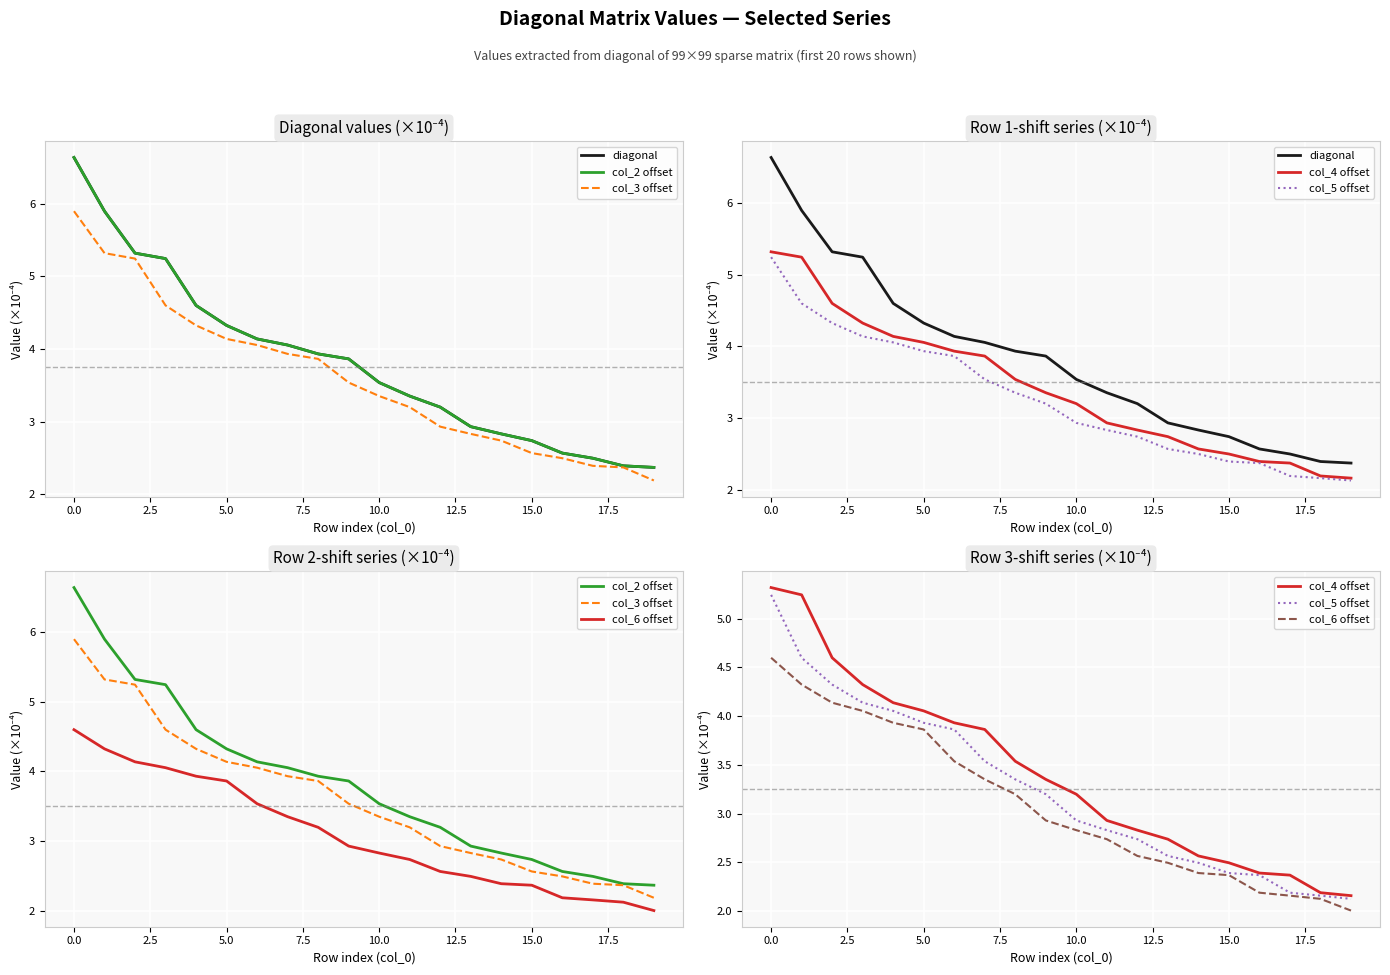

Rank the series by their maximum value, from lowest to highest.

col_6 offset, col_5 offset, col_4 offset, col_3 offset, diagonal, col_2 offset